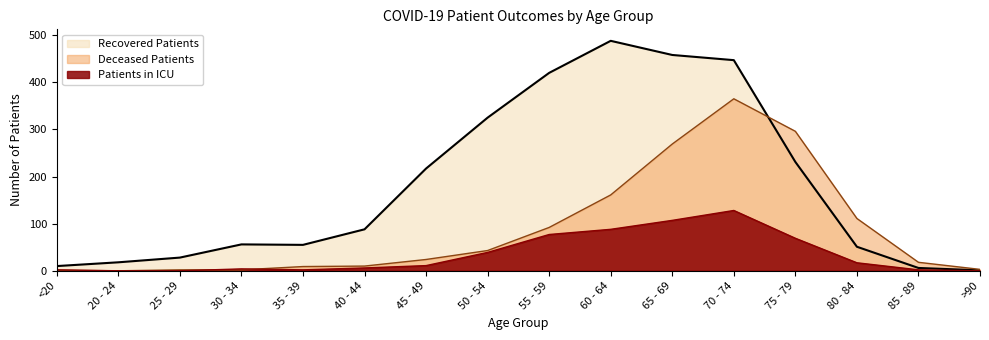

In Deceased Patients, how many points are lower than both neighbors (excluding endpoints)?

1